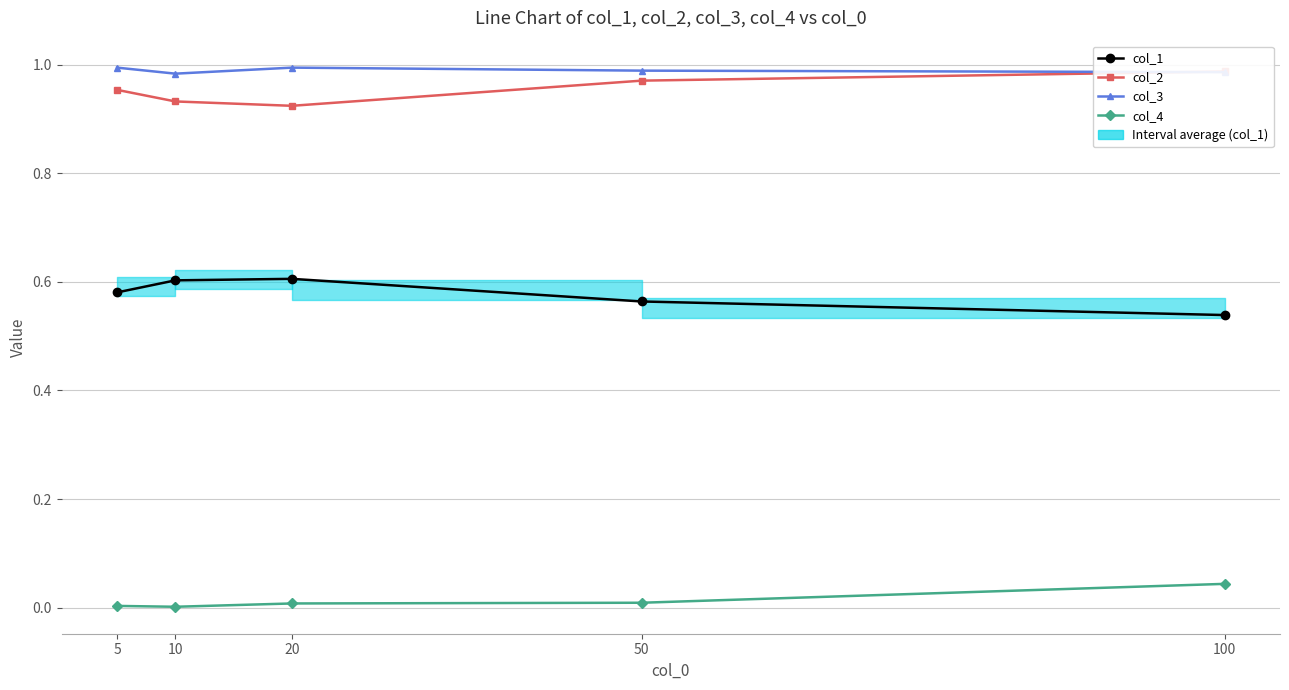

Which category has the highest value in the col_2 series?

100